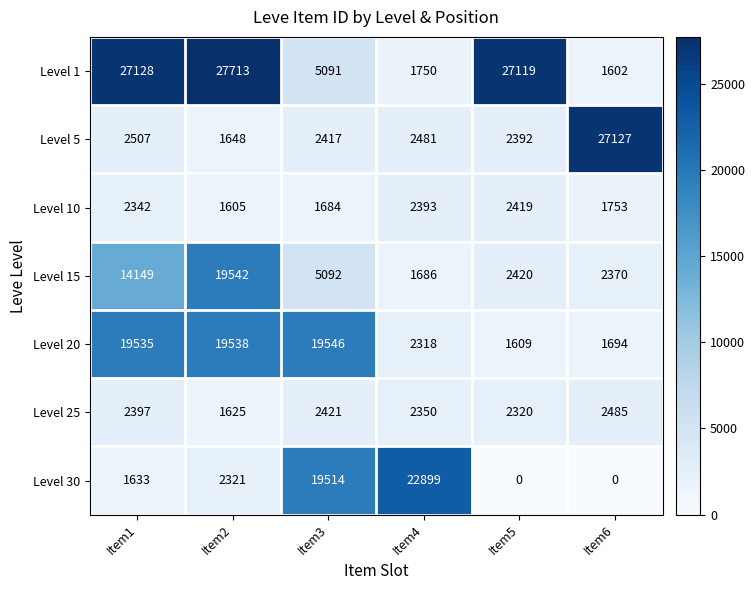

True or false: Level 15 has a value of 19542 at Item2.

True